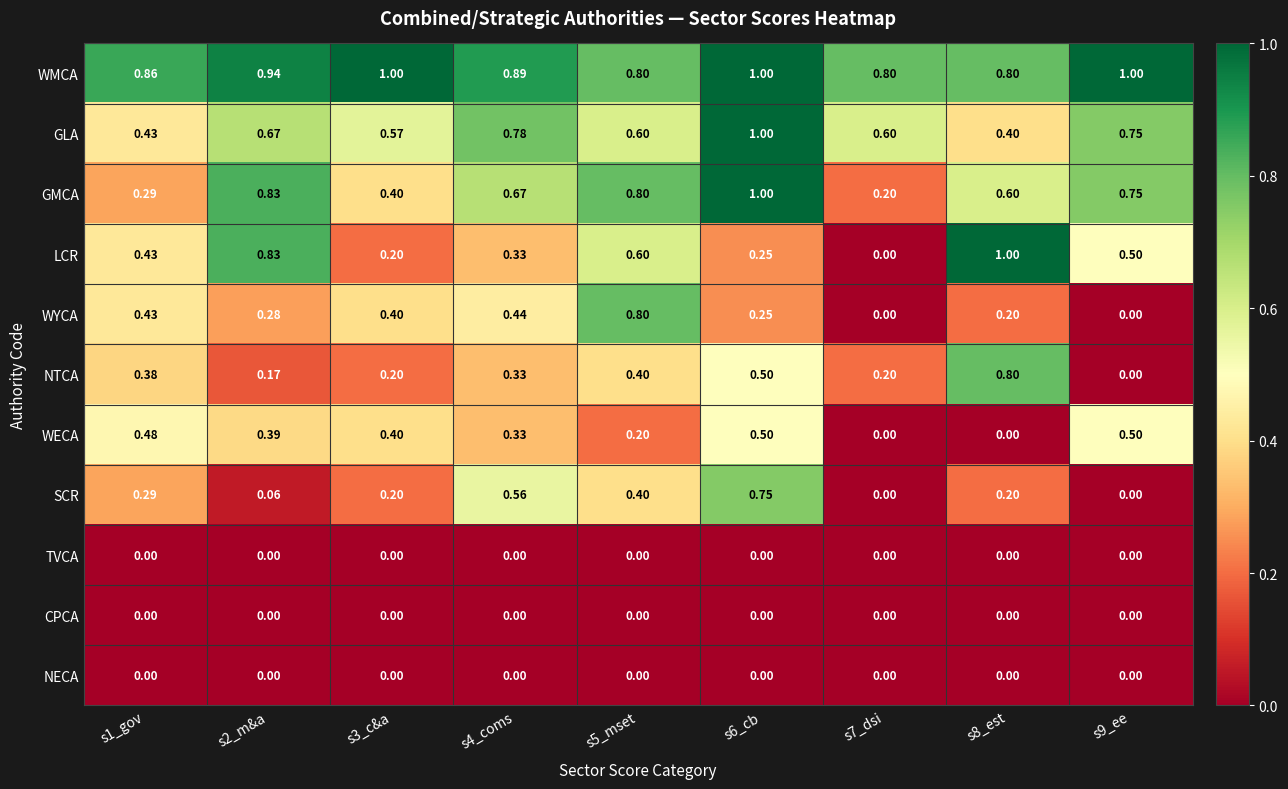

Is the value of GLA at s2_m&a greater than the value of NTCA at s6_cb?

Yes